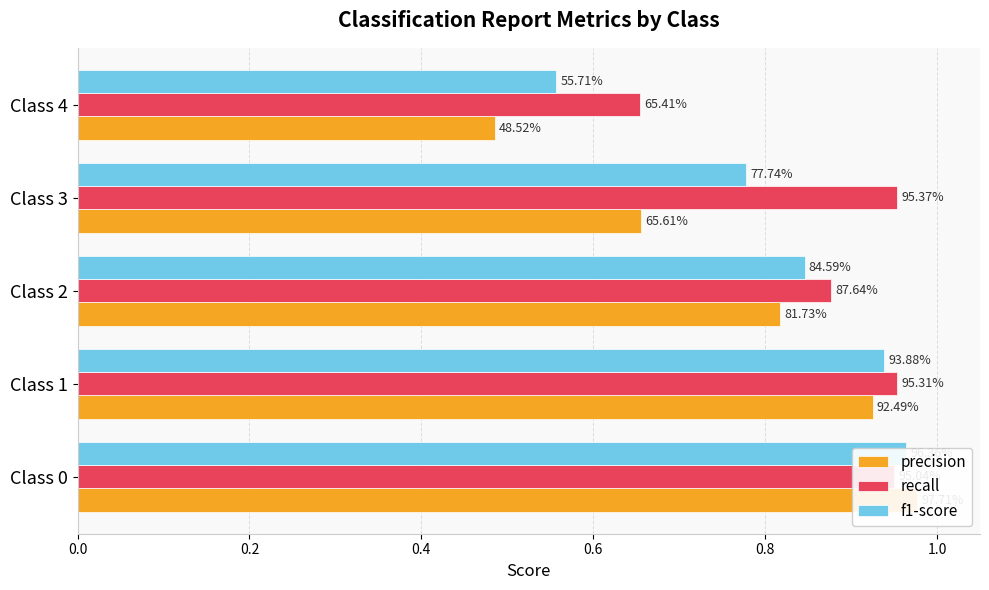

How many bars are there in each group?

3